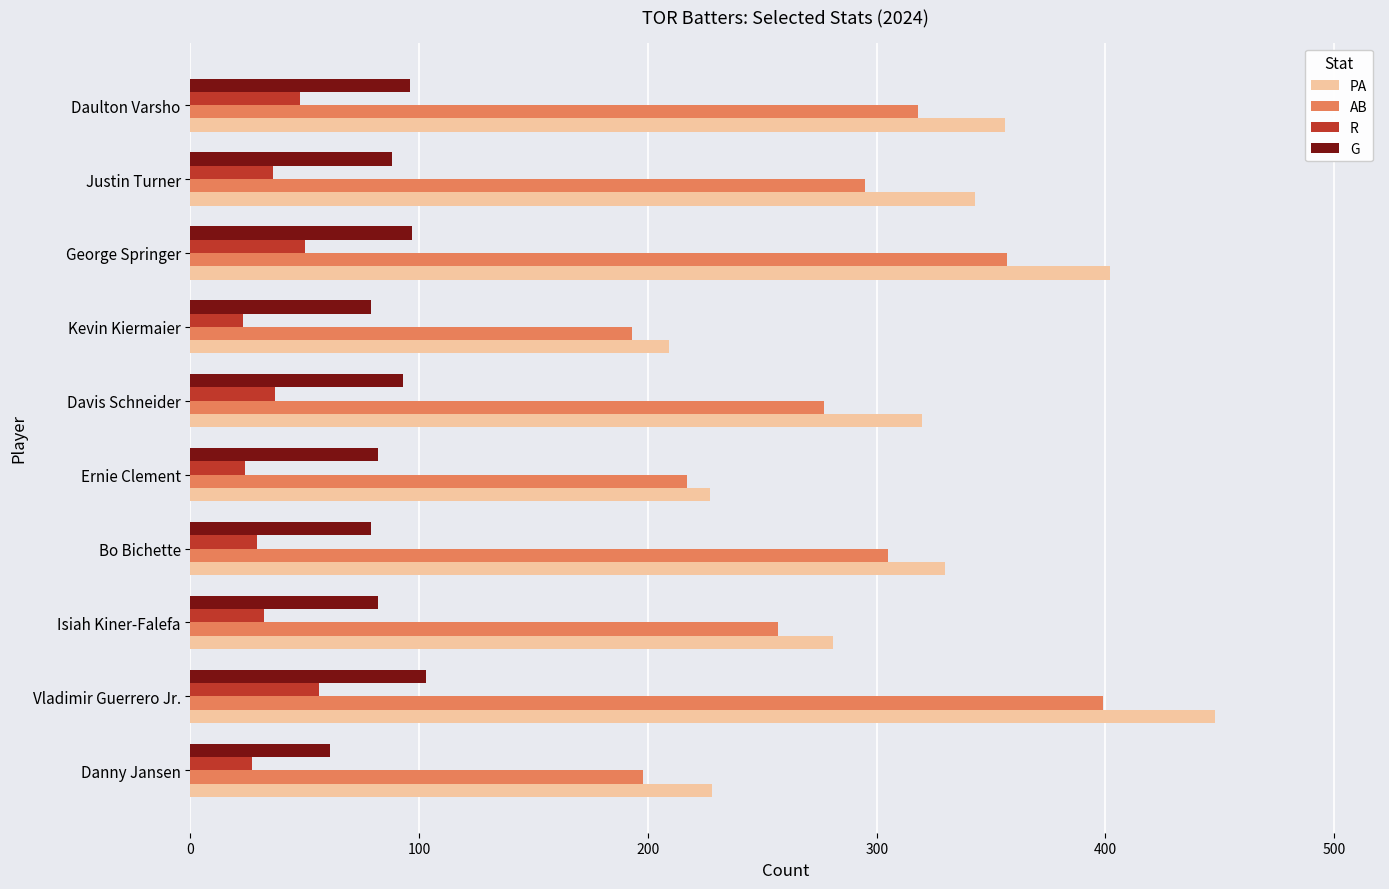

What is the approximate value of R at Danny Jansen?

27